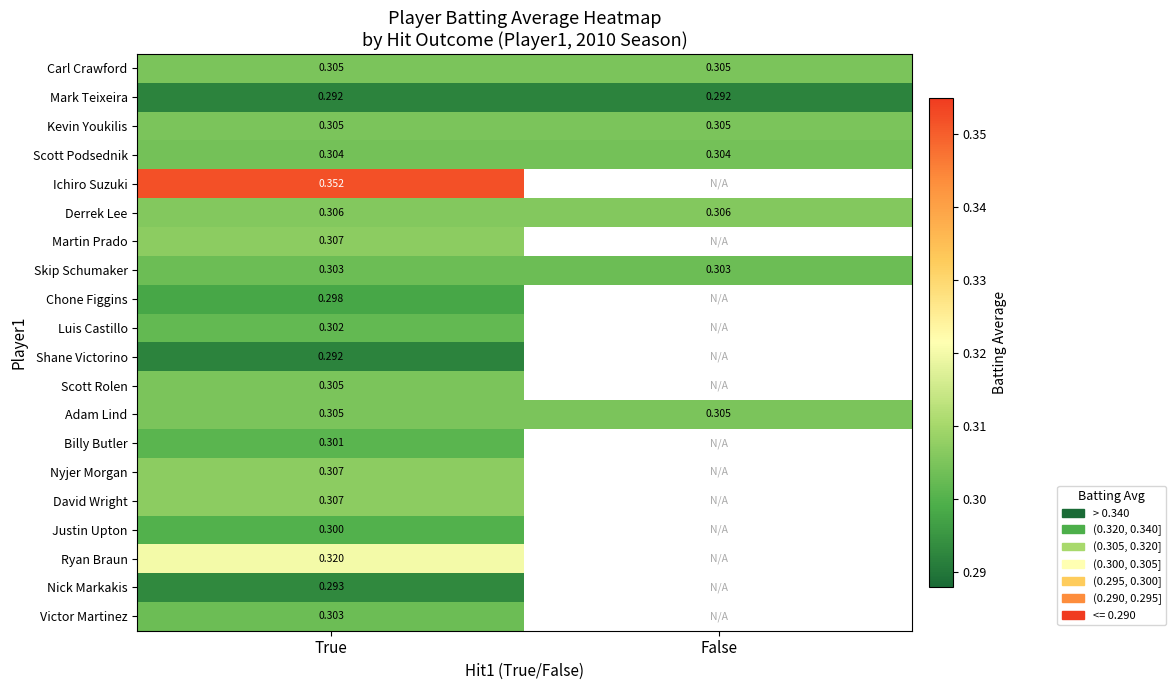

At which category is the sum across all series the highest?

True